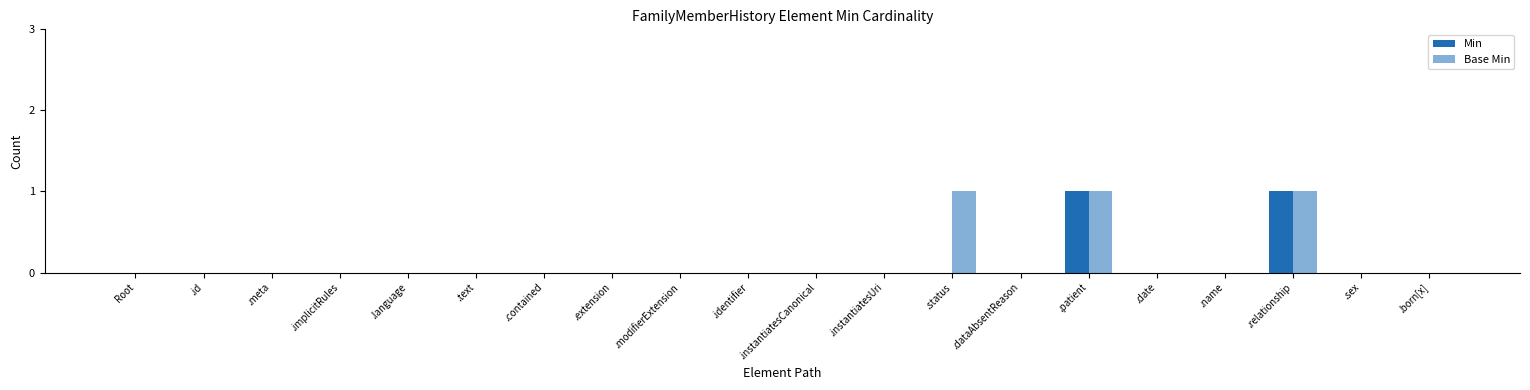

How many series are shown in this chart?

2